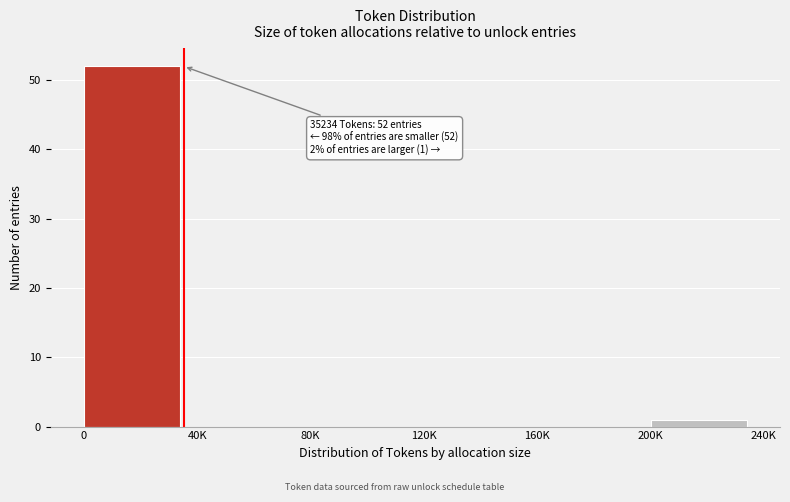

Reading left to right, what are all the values shown in this chart?

0=52	40K=0	80K=0	120K=0	160K=0	200K=1